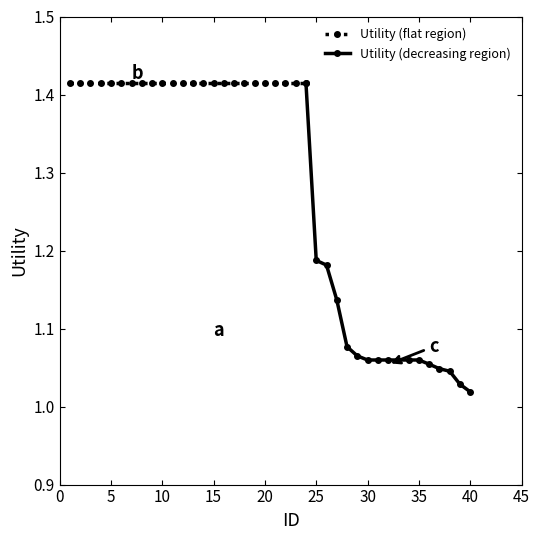

Read the value at 28.

1.1